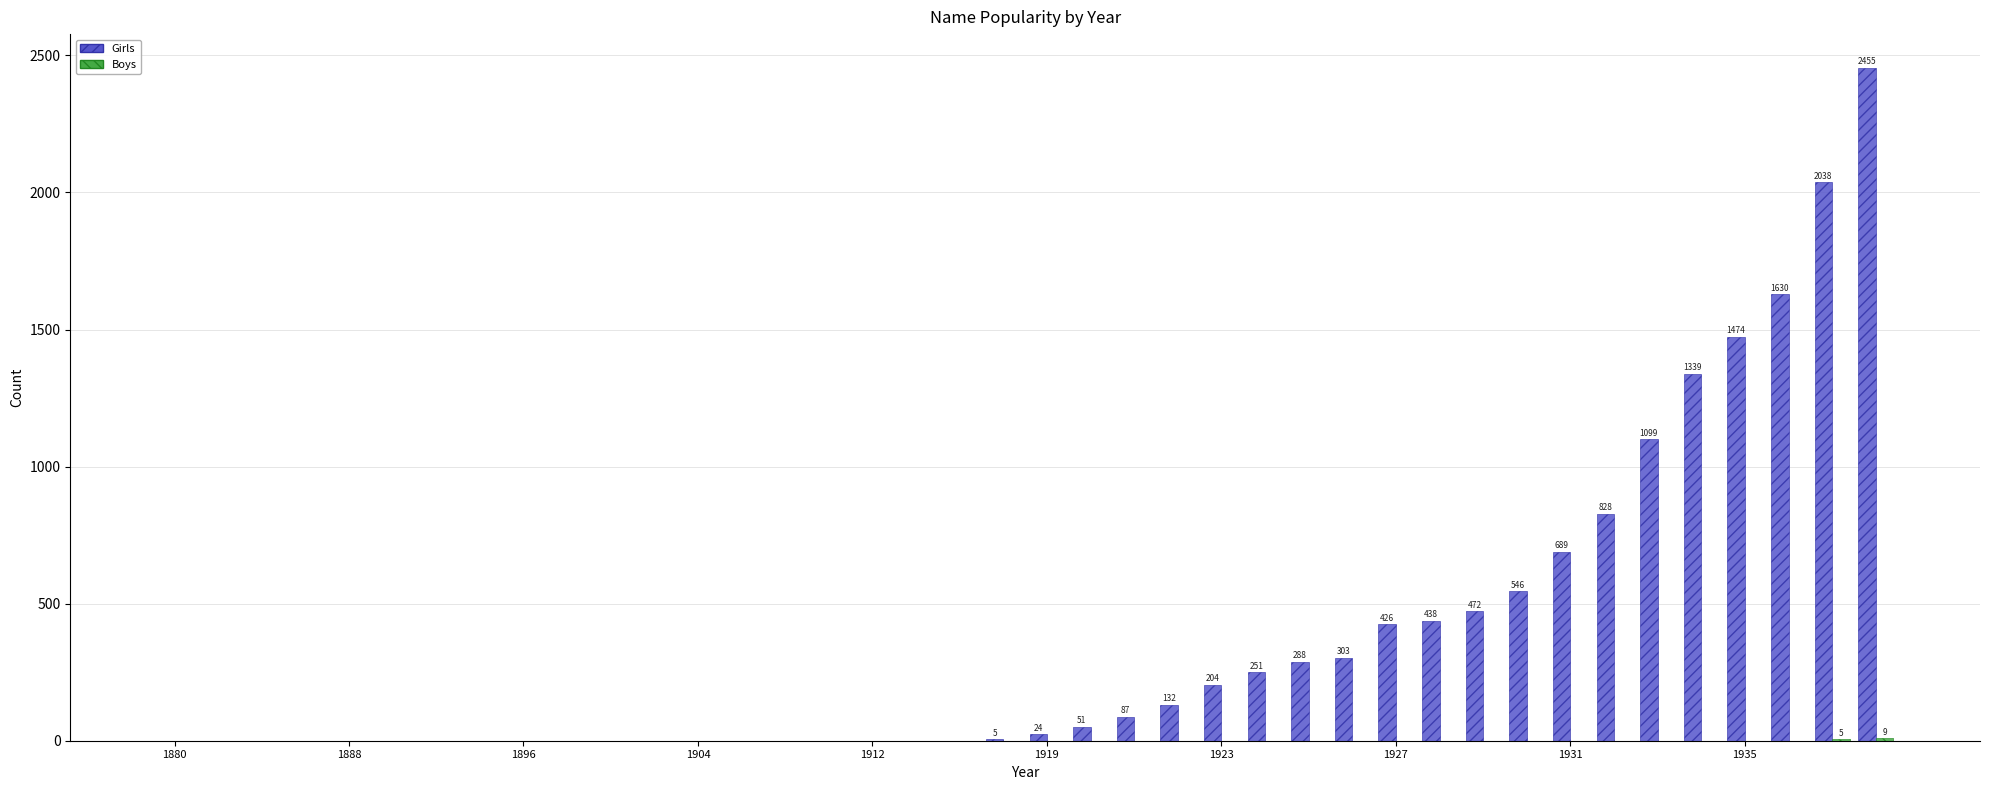

What is the sum of all Girls values?

14779